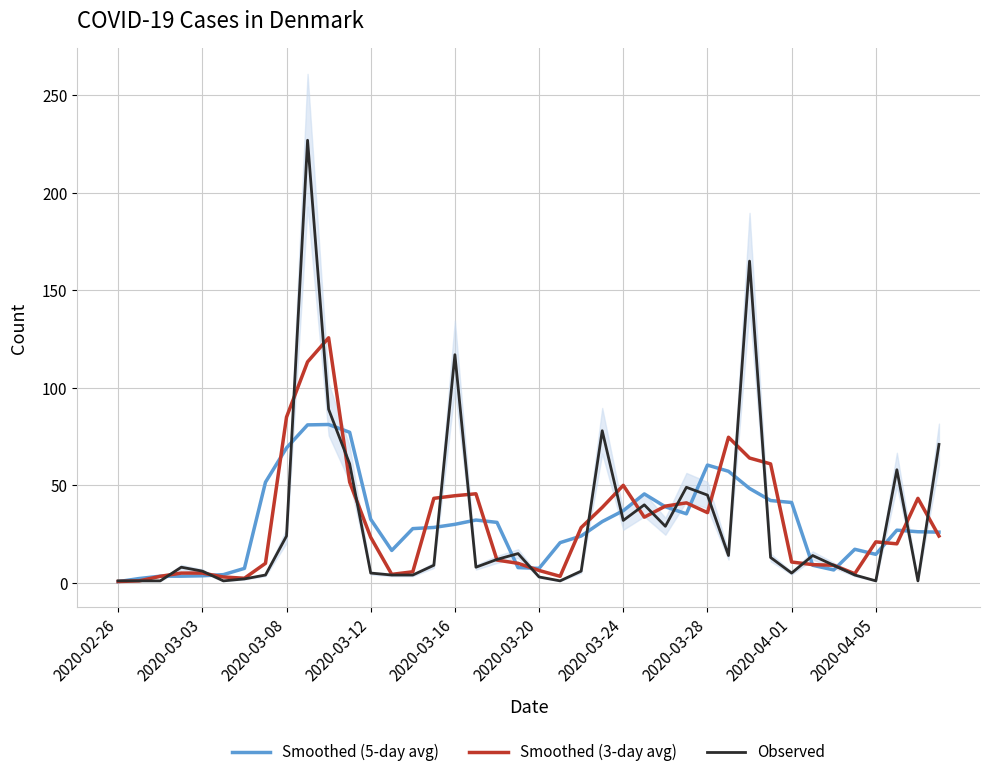

What is the label of the 19th point from the right?

21